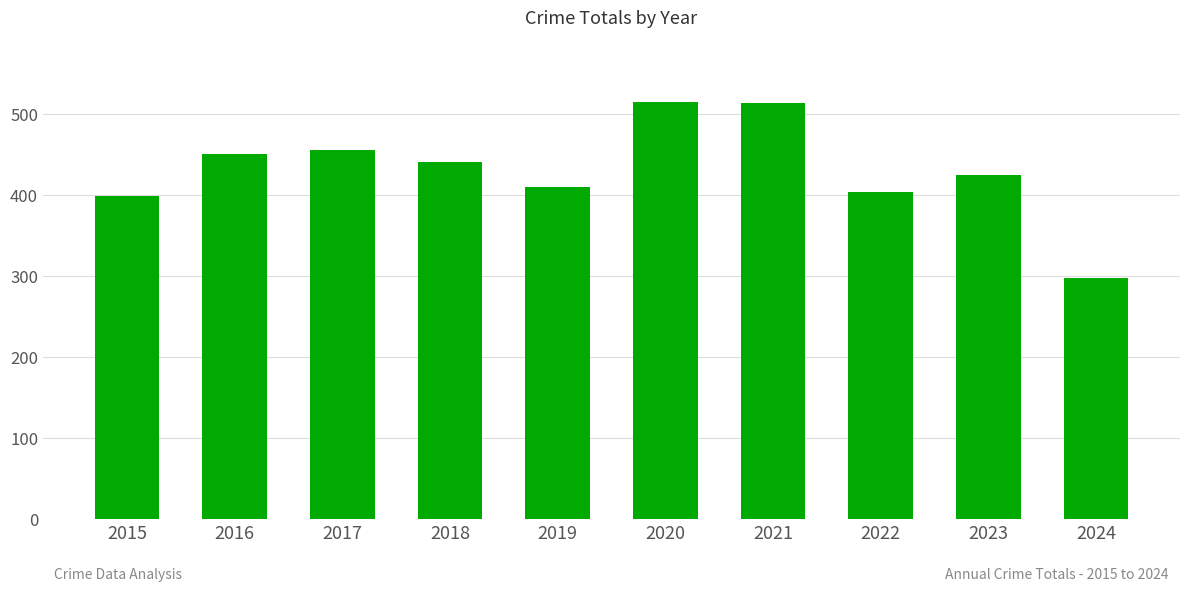

What is the difference between the values at 2016 and 2024?

153